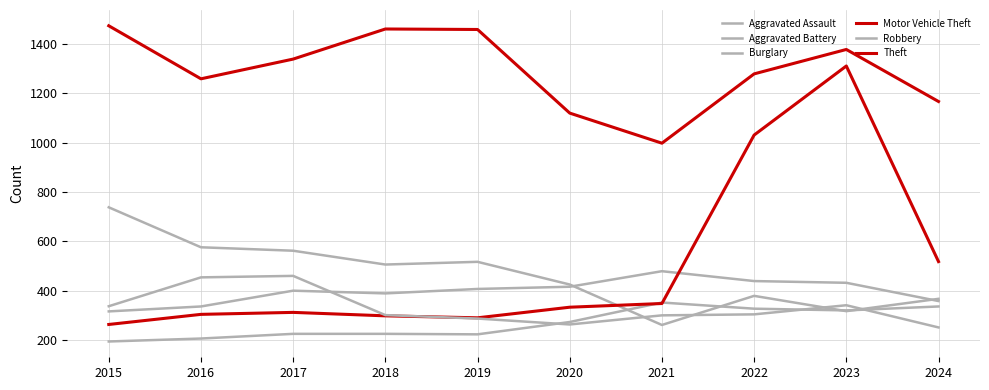

At which category does Aggravated Battery reach its first local peak?

2017